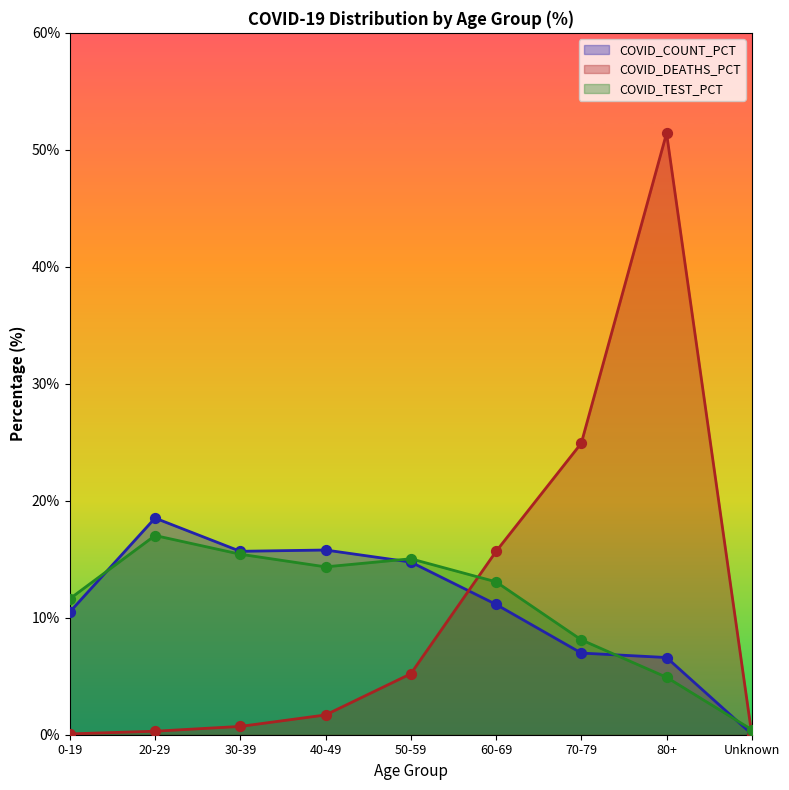

What is the total value across all series at 30-39?

31.8